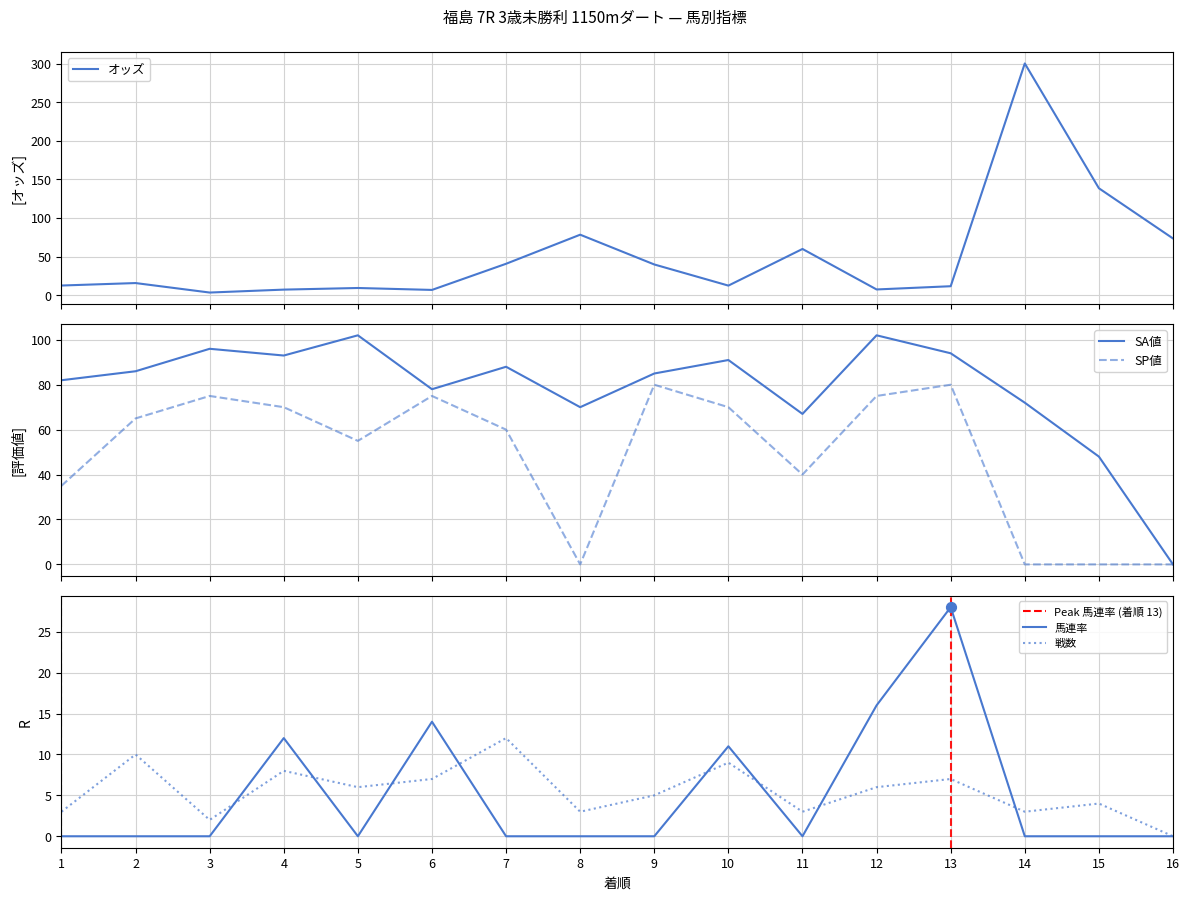

Which series has the widest spread of Y values?

オッズ